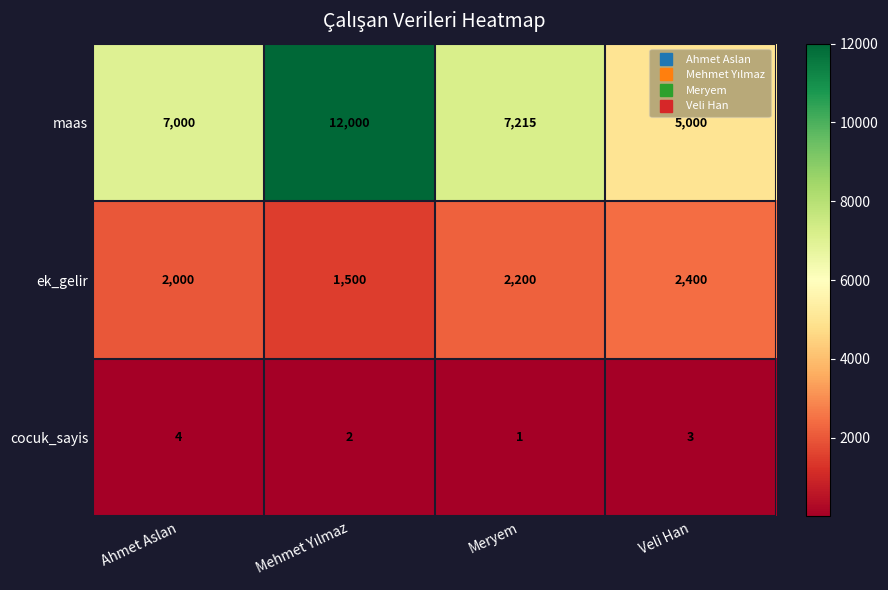

Which series has the largest range (max minus min)?

maas